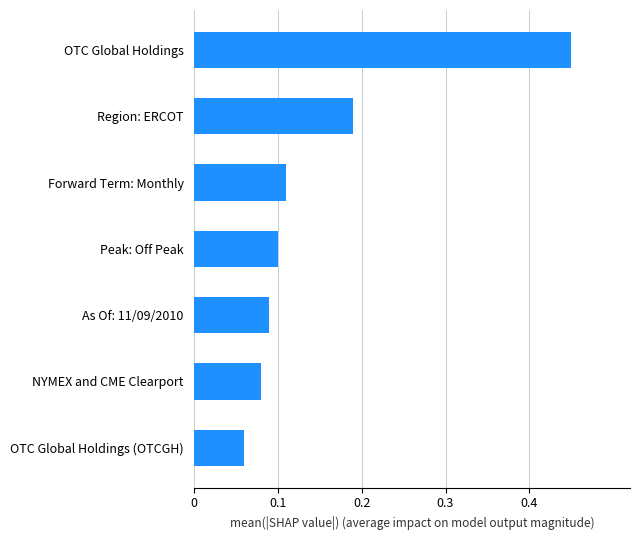

Are the bars horizontal?

Yes